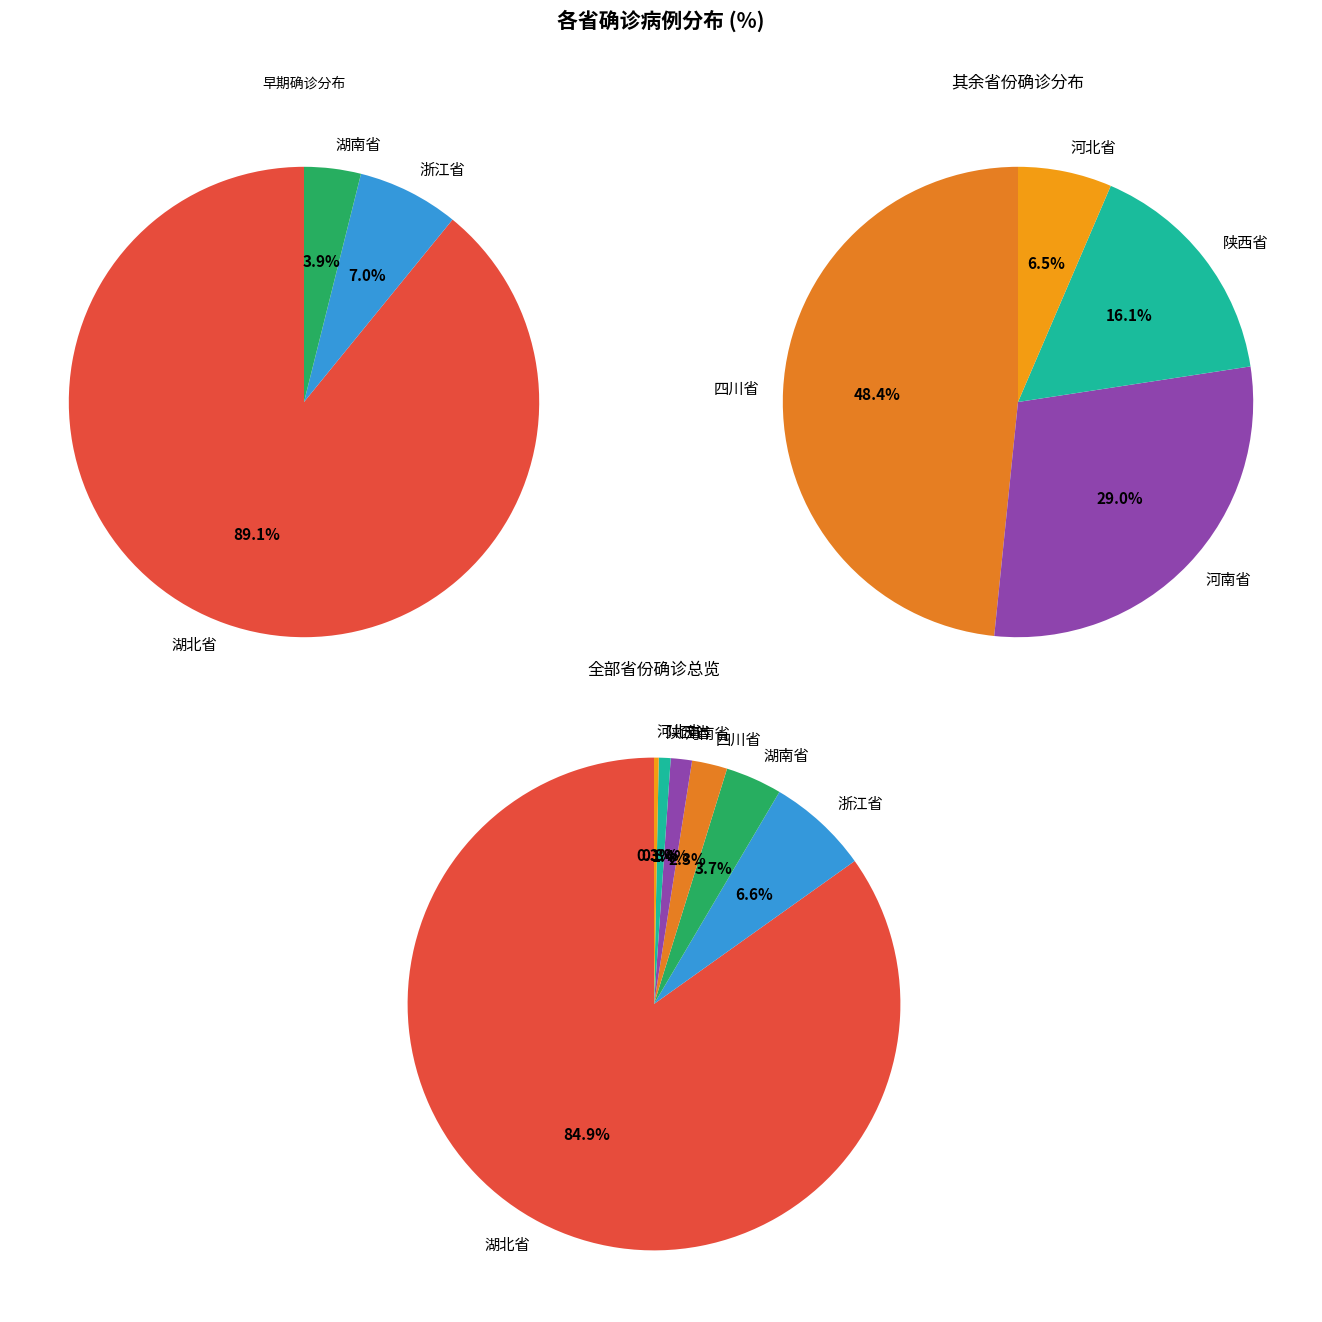

To the nearest percent, what is the average slice percentage?

14%